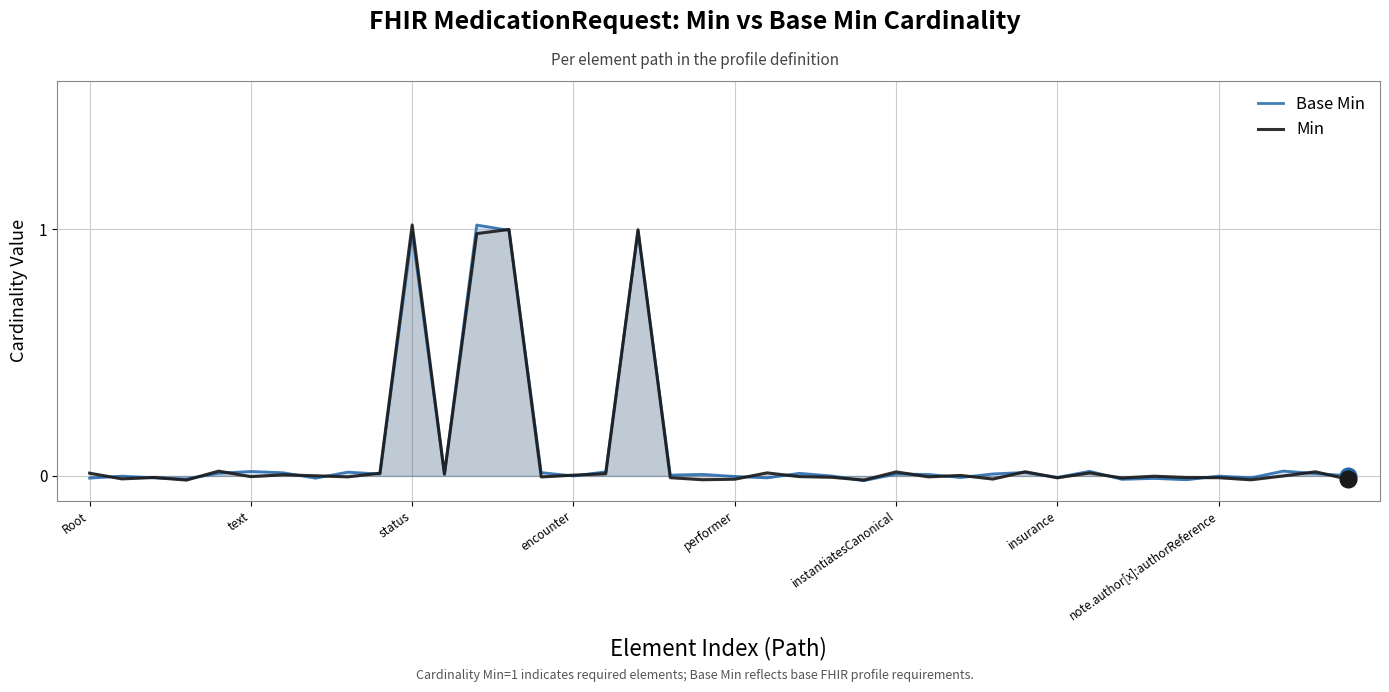

What are all the series names shown in the legend?

Base Min, Min